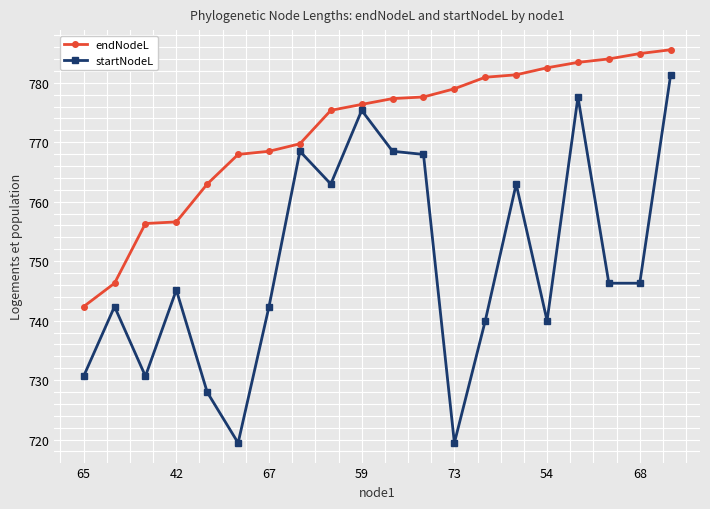

What is the minimum value for endNodeL?

742.4